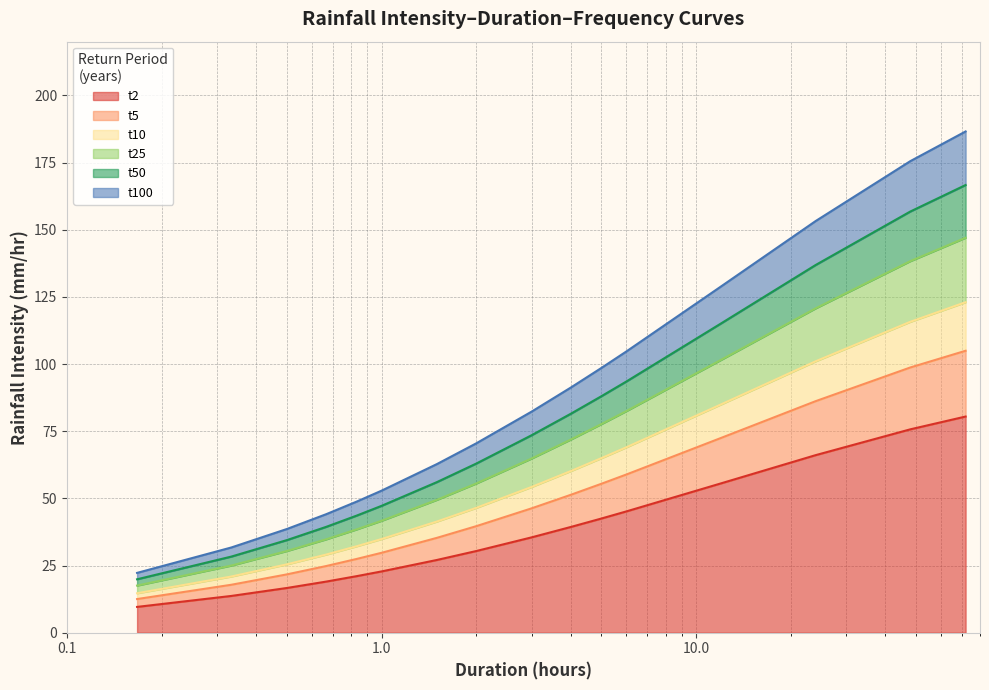

What is the minimum value for t2?

9.6